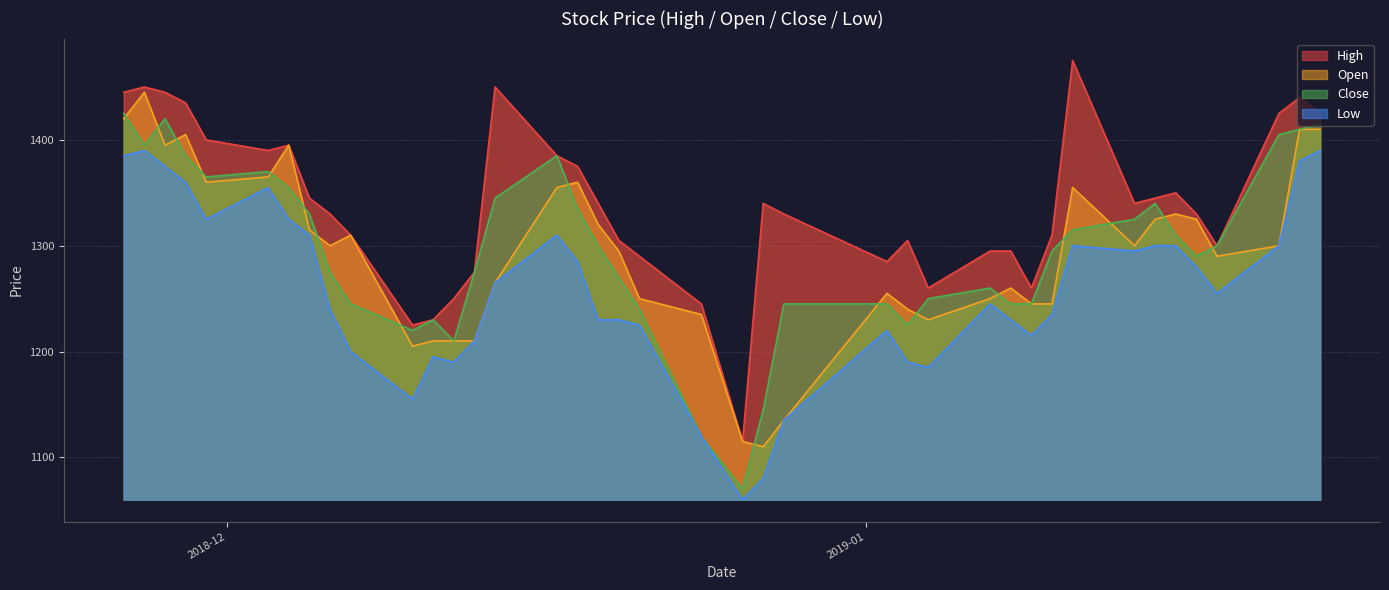

What is the average value of the Open series?

1294